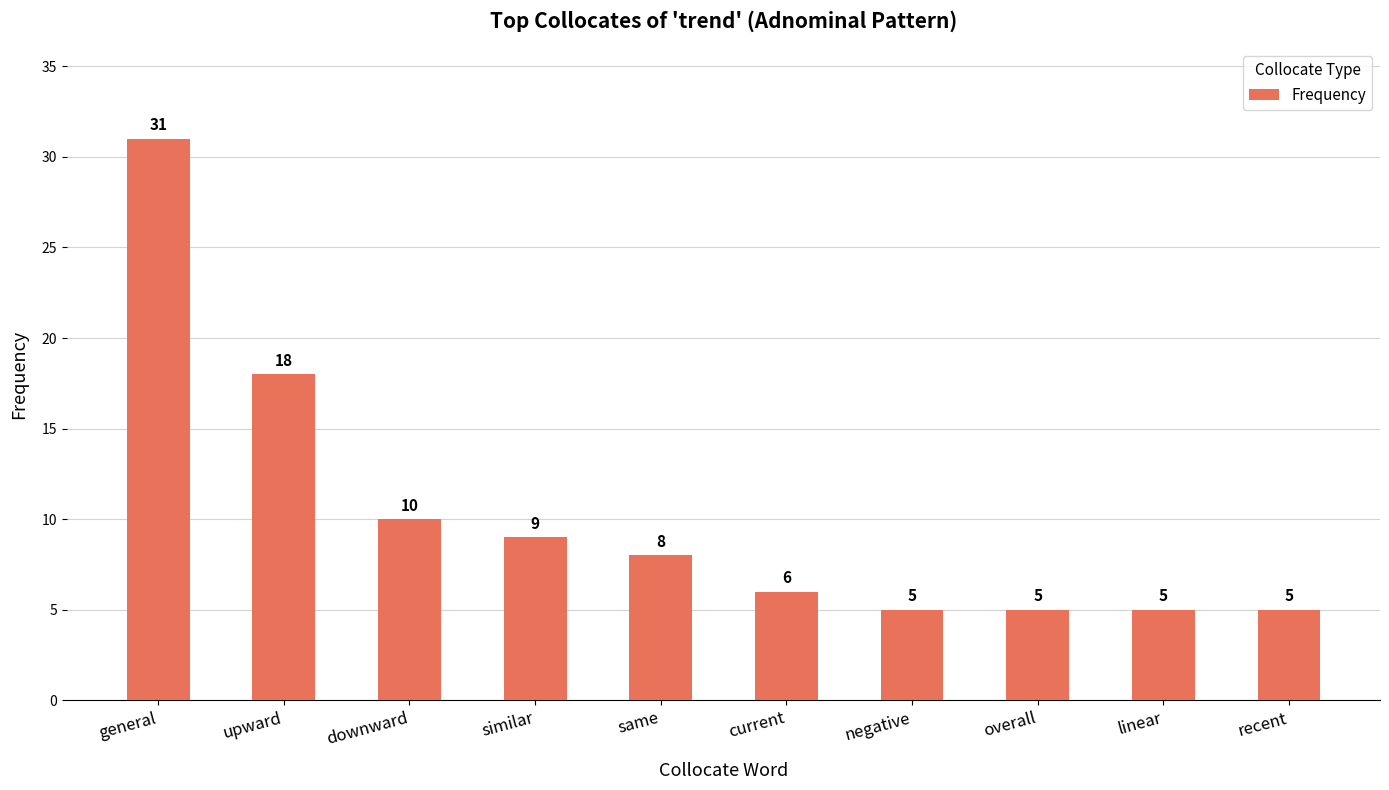

Which has a higher value, recent or current?

current